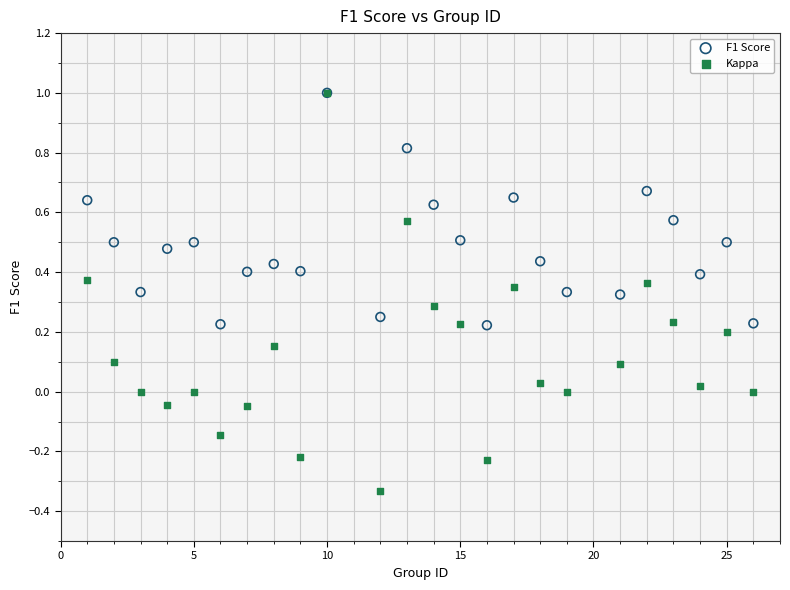

What are all the series names shown in the legend?

F1 Score, Kappa